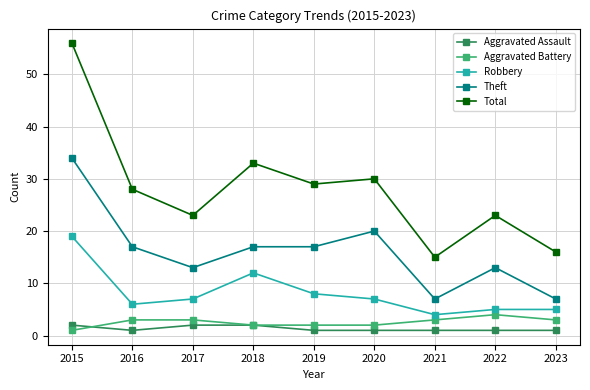

What is the smallest value displayed?

1